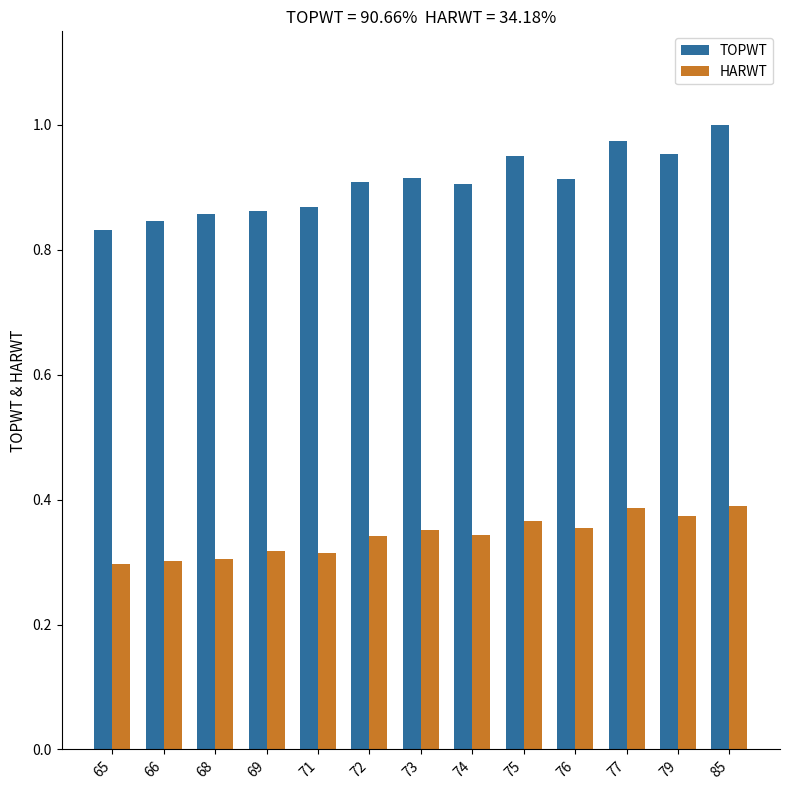

Is the value of TOPWT at 65 greater than the value of HARWT at 72?

Yes